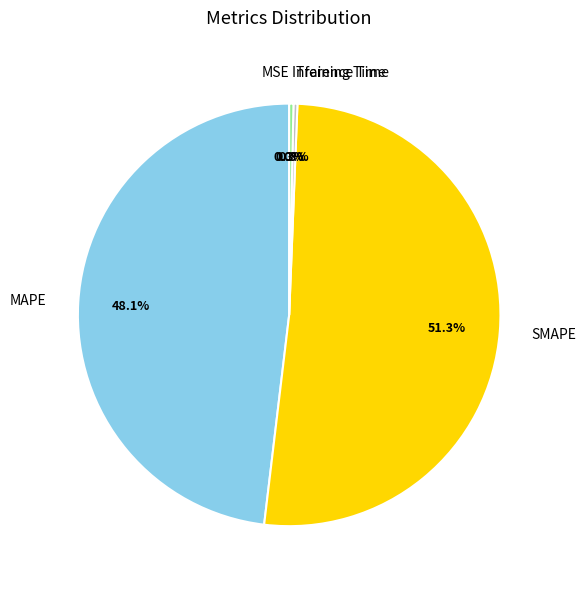

Which slice is the largest?

SMAPE